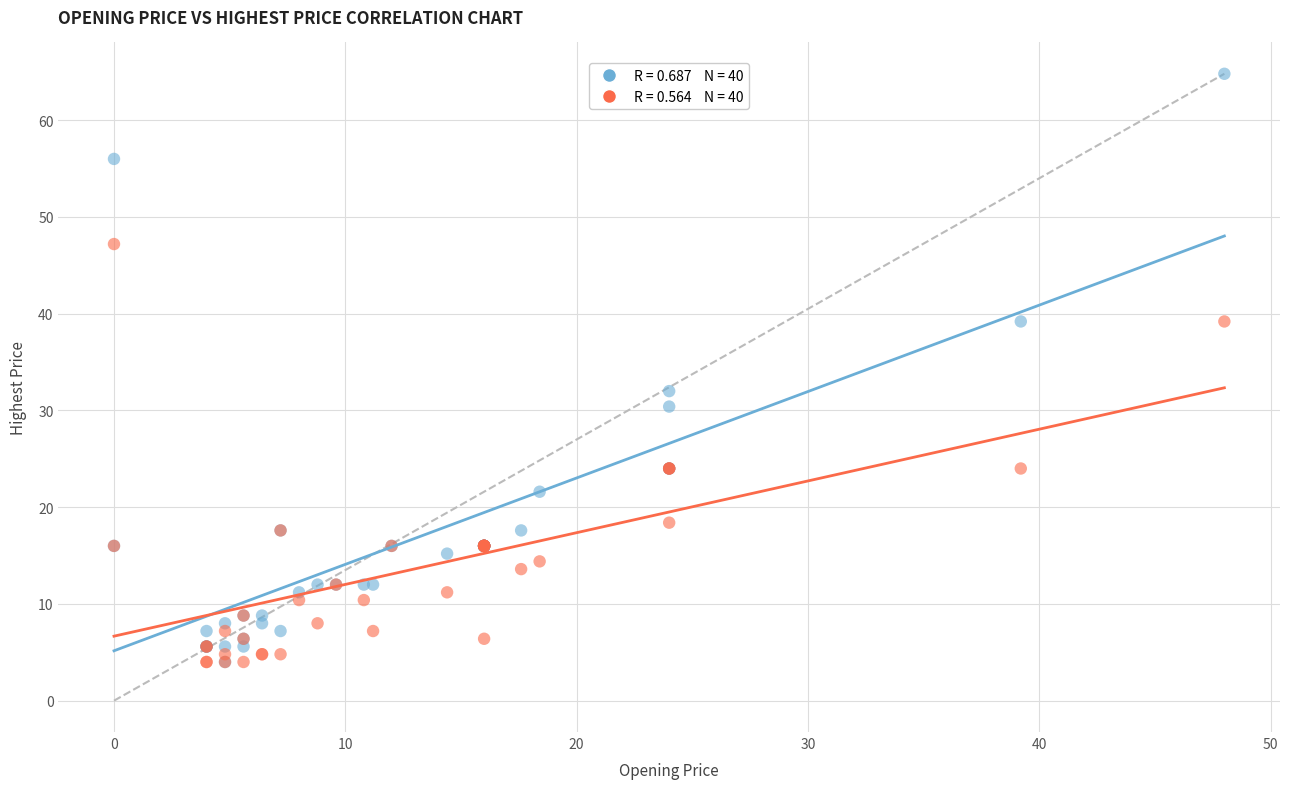

Across all series, what Y value is closest to 34?

32.0